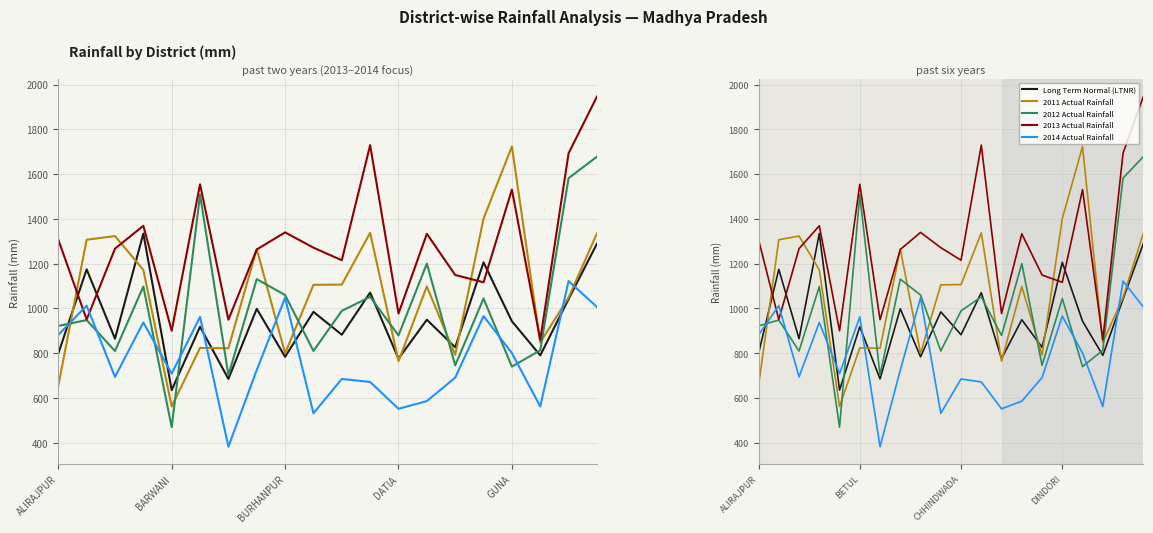

What is the total value across all series at 18?

6489.5